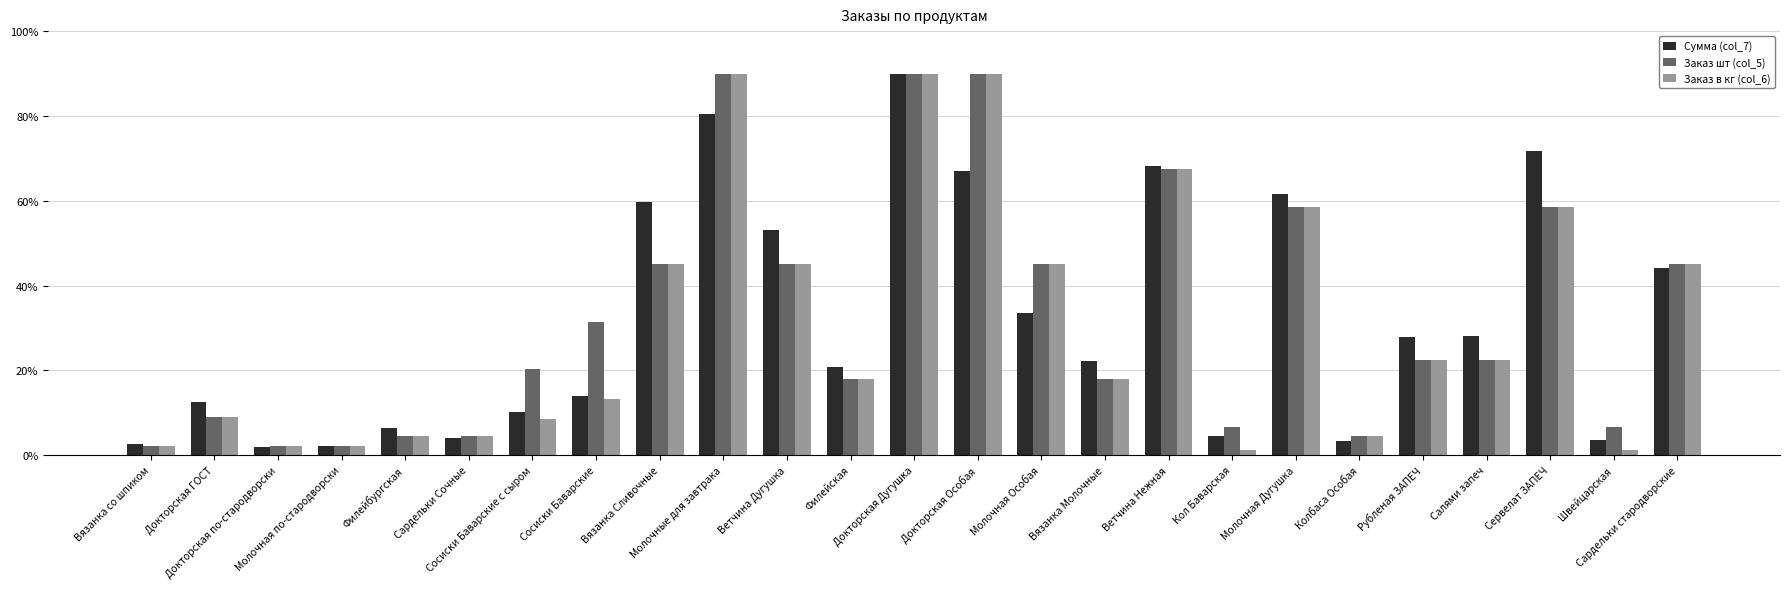

What is the sum of all Заказ в кг (col_6) values?

768.8